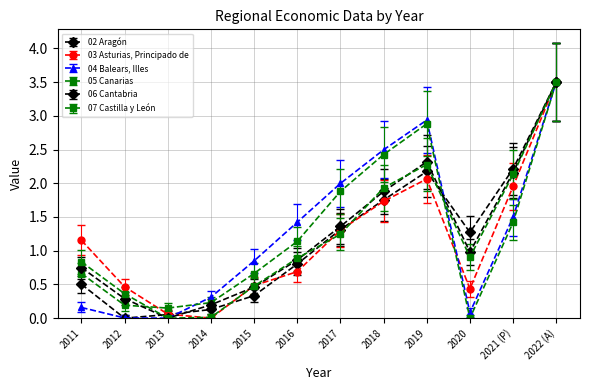

Is the value of 02 Aragón at 2011 greater than the value of 07 Castilla y León at 2021 (P)?

No